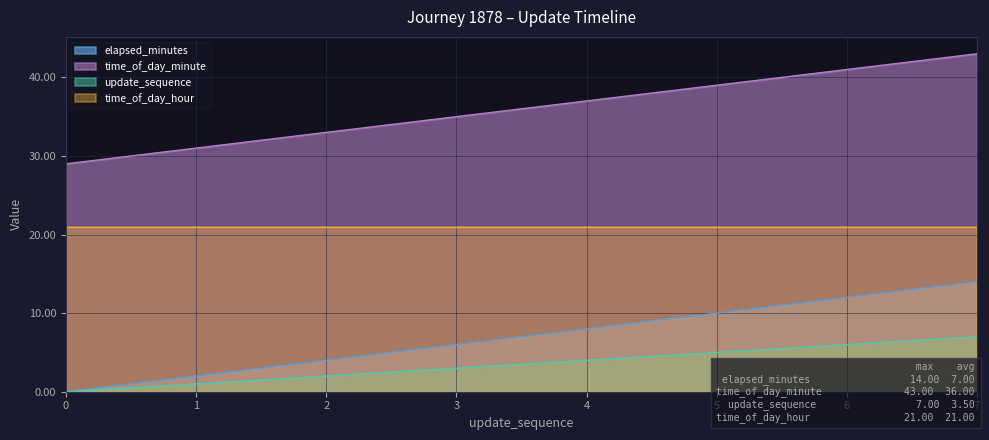

Is the value of time_of_day_hour at 5 greater than the value of update_sequence at 6?

Yes